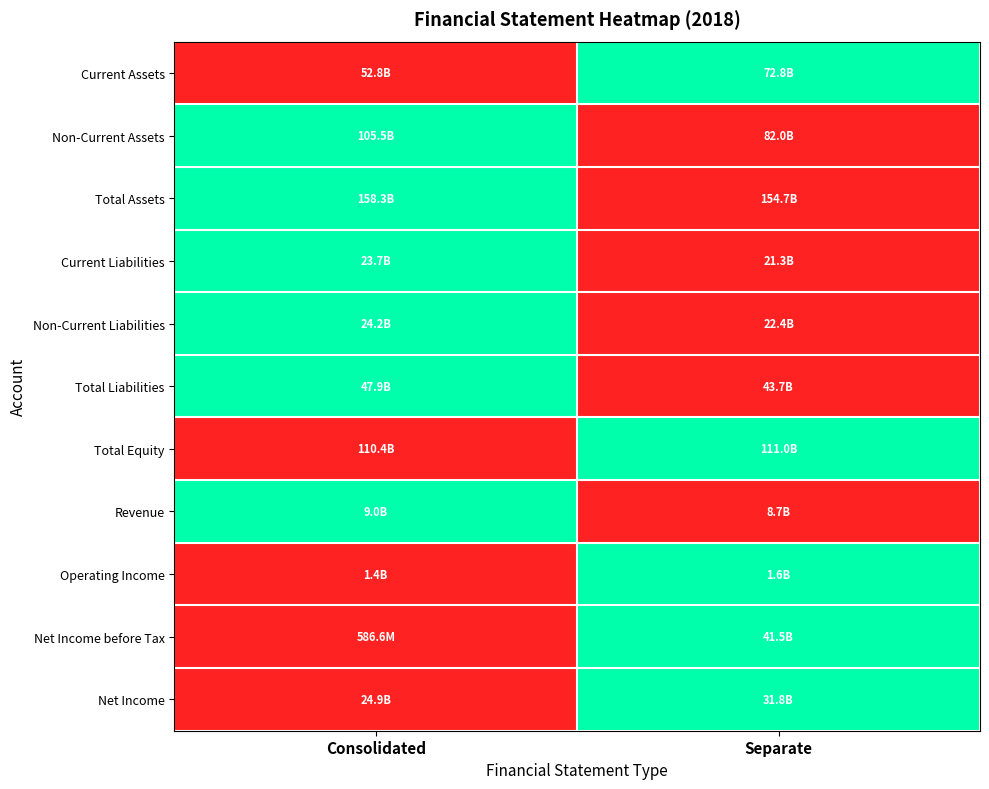

Reading right to left, what are all the values shown in this chart?

Current Assets: Separate=1	Consolidated=0
Non-Current Assets: Separate=0	Consolidated=1
Total Assets: Separate=0	Consolidated=1
Current Liabilities: Separate=0	Consolidated=1
Non-Current Liabilities: Separate=0	Consolidated=1
Total Liabilities: Separate=0	Consolidated=1
Total Equity: Separate=1	Consolidated=0
Revenue: Separate=0	Consolidated=1
Operating Income: Separate=1	Consolidated=0
Net Income before Tax: Separate=1	Consolidated=0
Net Income: Separate=1	Consolidated=0